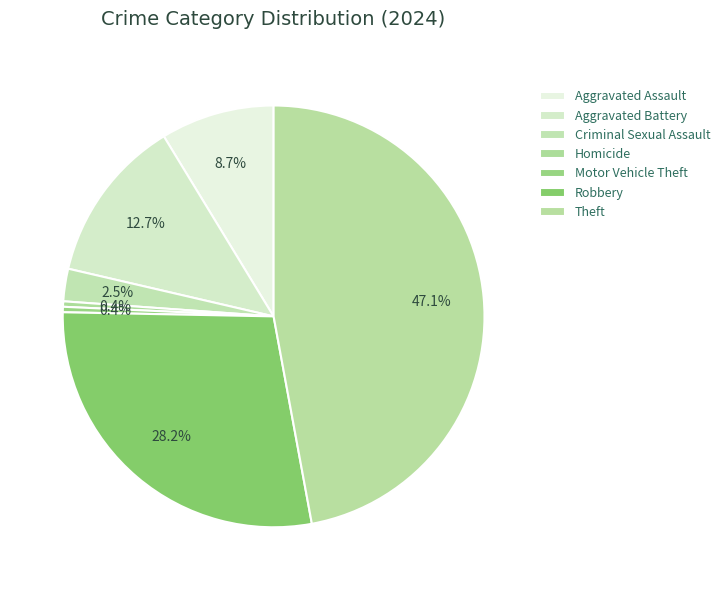

To the nearest percent, what is the difference between the largest and smallest slice percentages?

47%